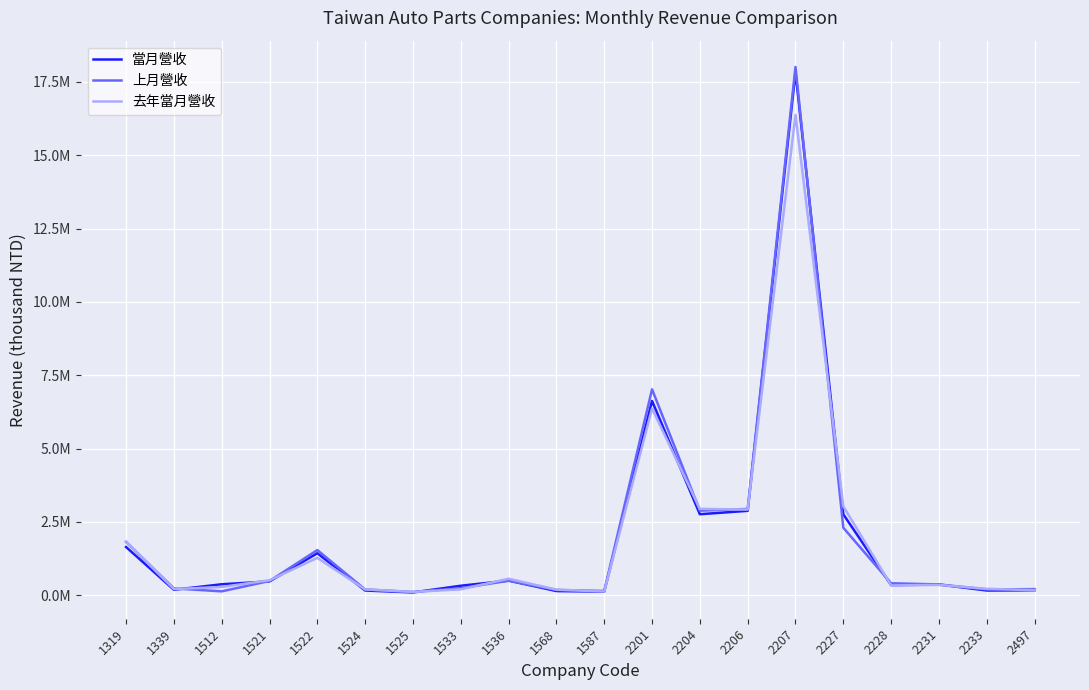

Reading left to right, list all the values displayed in this chart.

當月營收: 1644630	187408	375308	473405	1433115	162759	96324	325080	500942	143502	125740	6622940	2762404	2878589	17834356	2759855	346983	366251	162466	169912
上月營收: 1818753	233456	133812	487450	1540779	198650	112504	242533	494408	181204	148132	7020246	2883414	2943286	18007617	2302202	409672	370350	198087	211466
去年當月營收: 1828953	211349	283806	511118	1275302	199832	114395	202401	564096	192222	128613	6365866	2945072	2921639	16370397	3032190	336813	352515	220963	172467